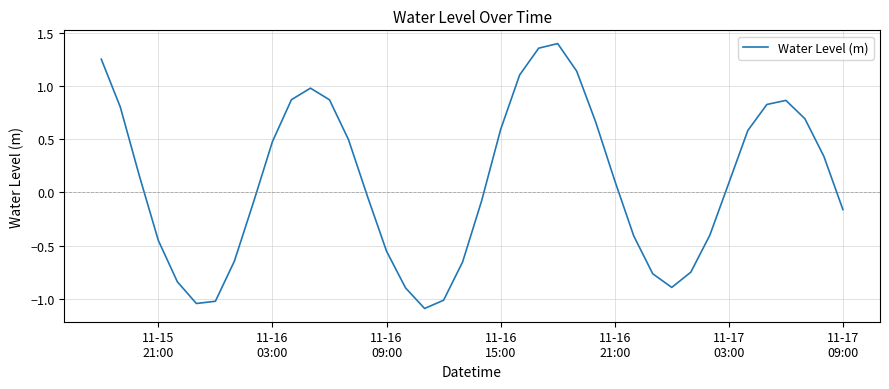

What is the difference between the maximum and minimum values?

2.5